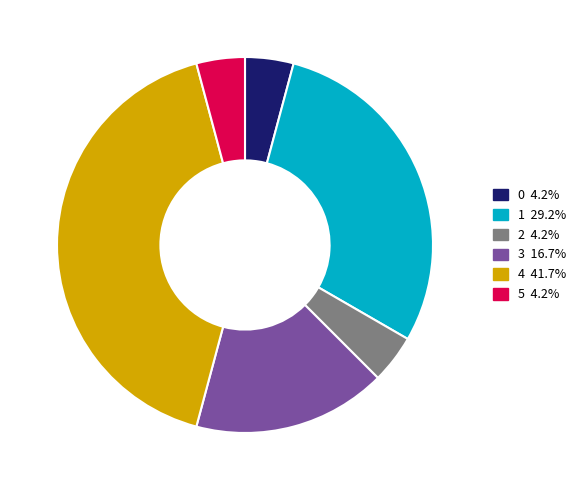

True or false: 1 accounts for 29% of the total.

True